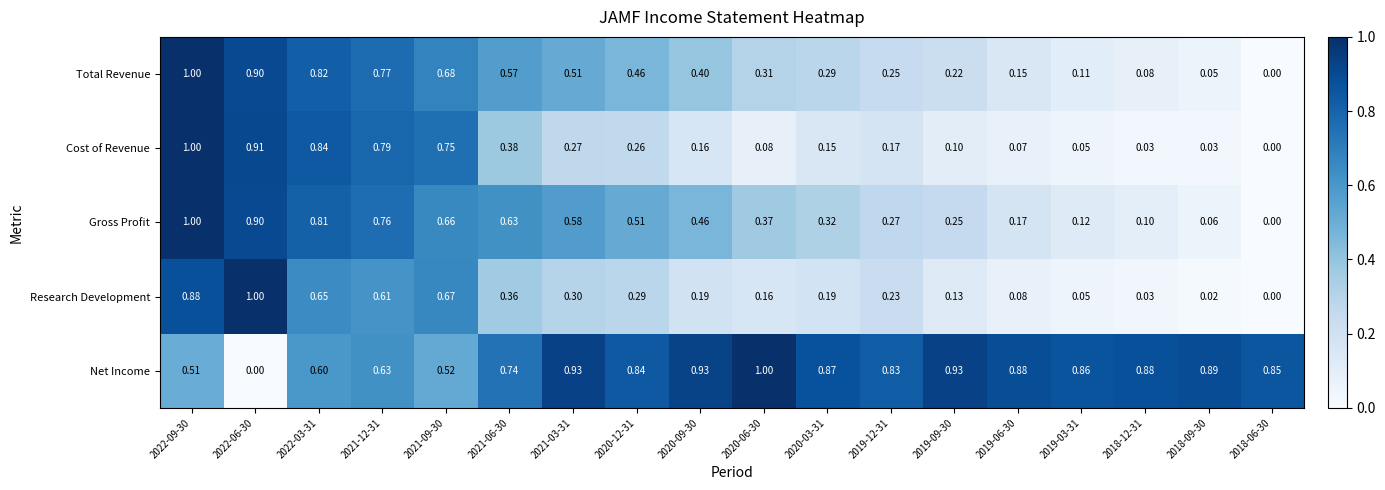

What is the total value across all series at 2022-03-31?

3.7